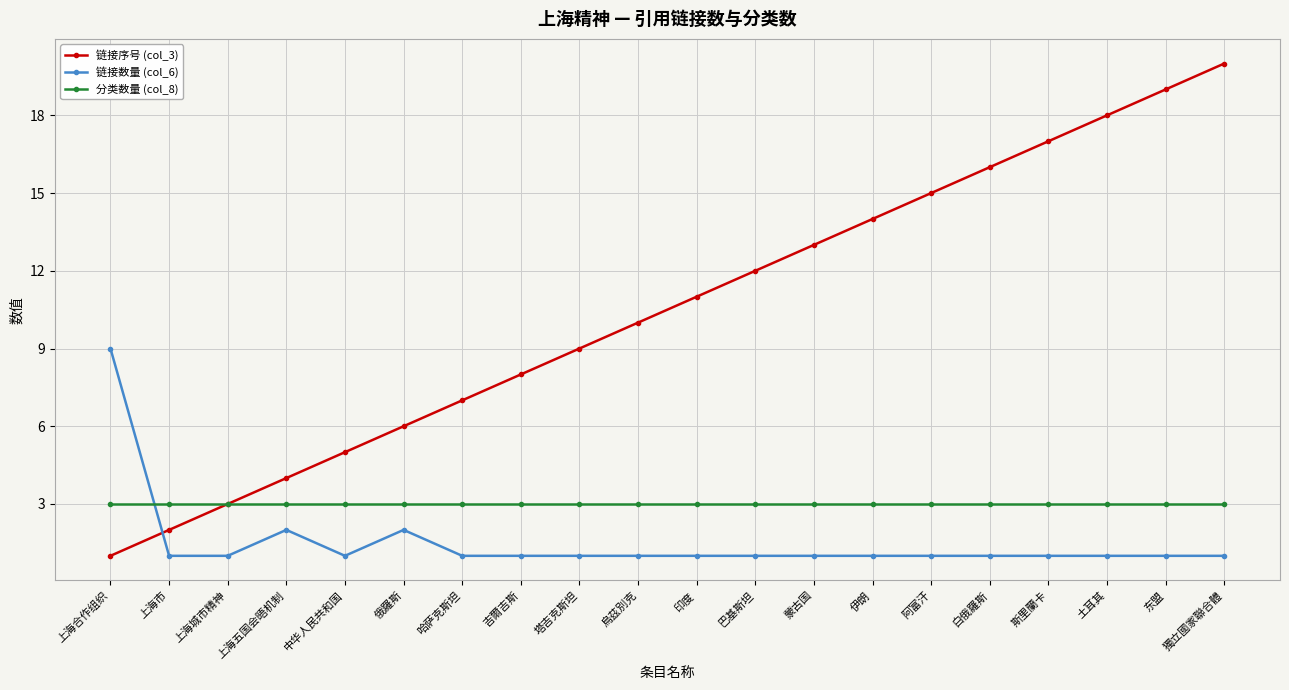

True or false: 分类数量 (col_8) and 链接数量 (col_6) cross at least once.

True